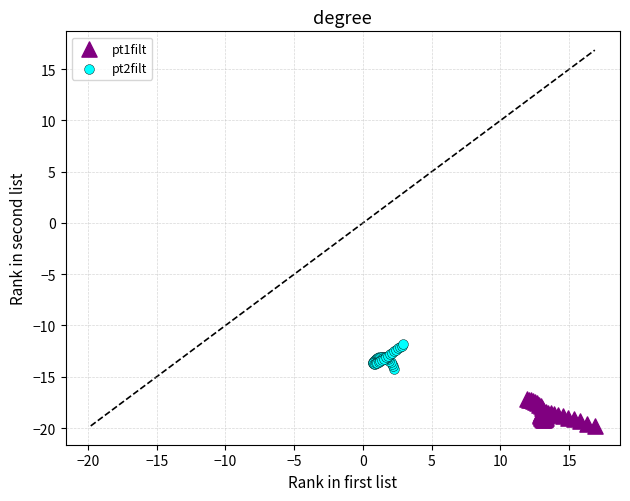

Which series contains the lowest Y value?

pt1filt